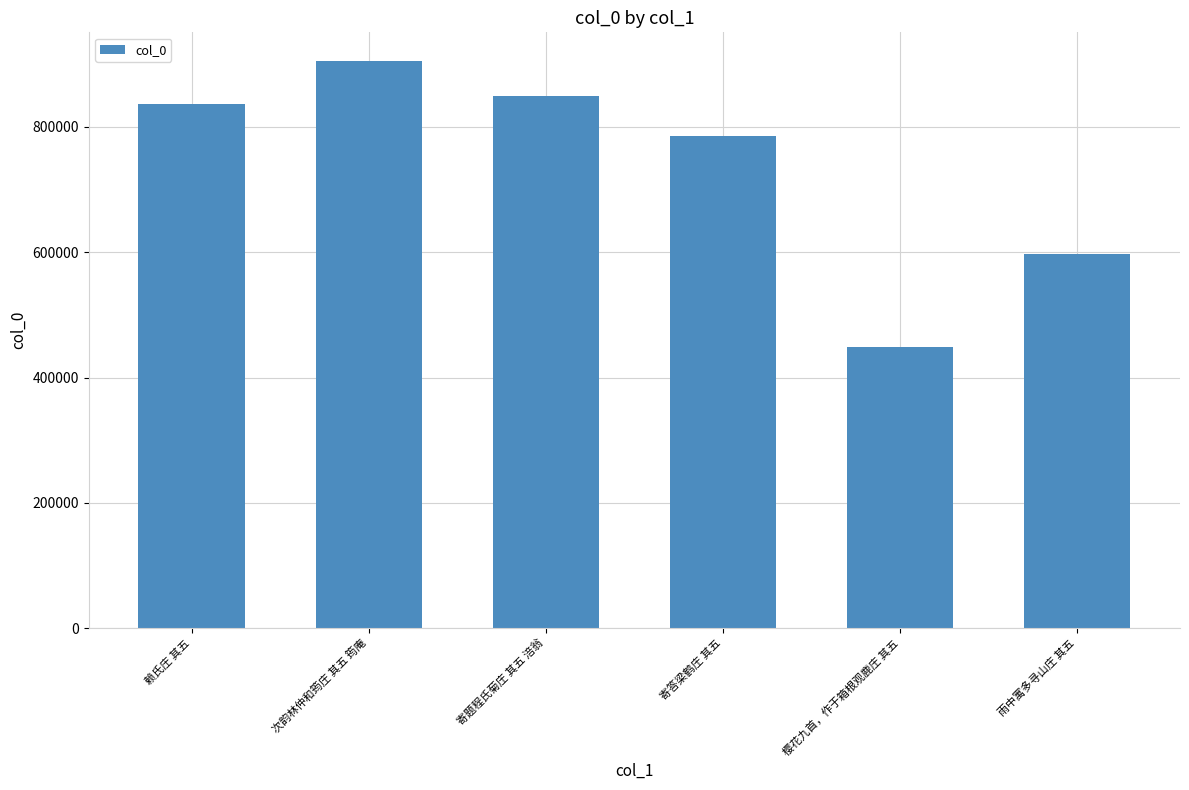

What is the label of the 4th bar from the left?

寄答梁鹤庄 其五